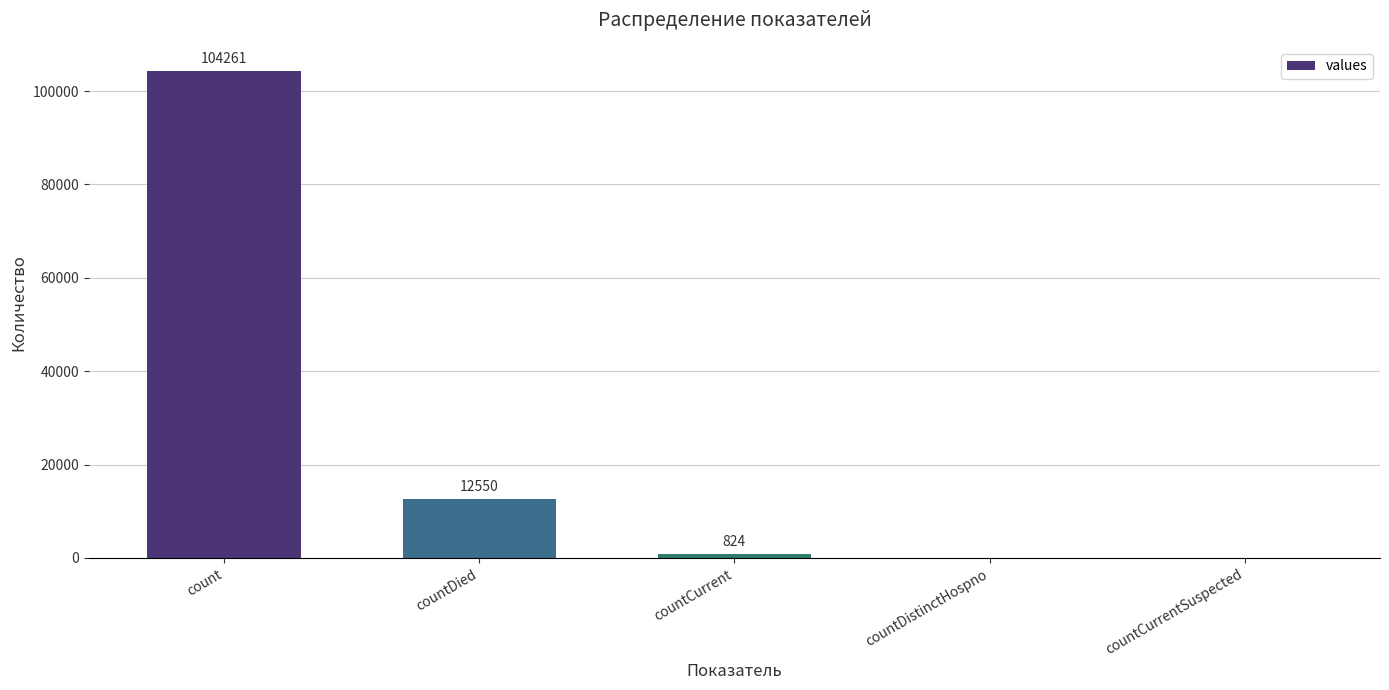

What is the sum of all values?

117635